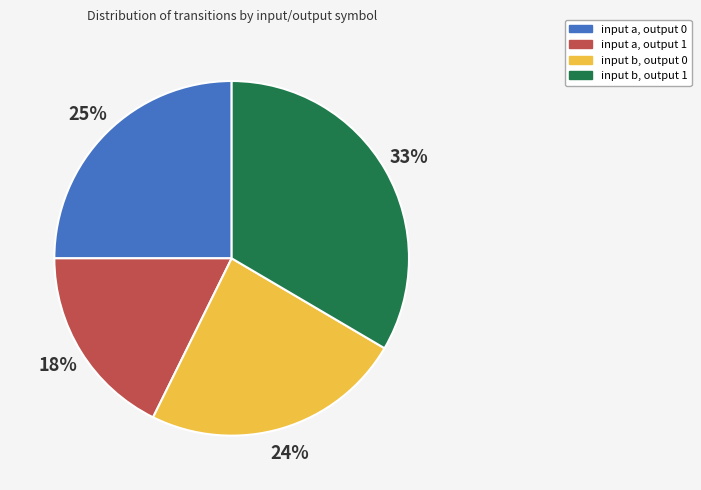

Which category has the biggest portion of the pie?

input b, output 1